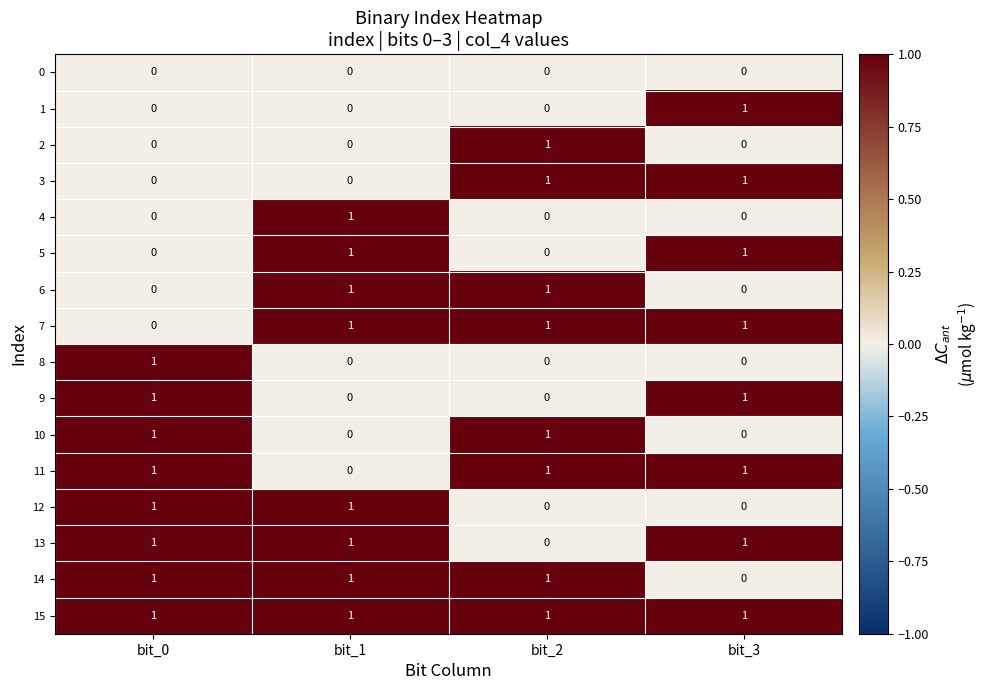

At how many categories does at least one series exceed 0?

4